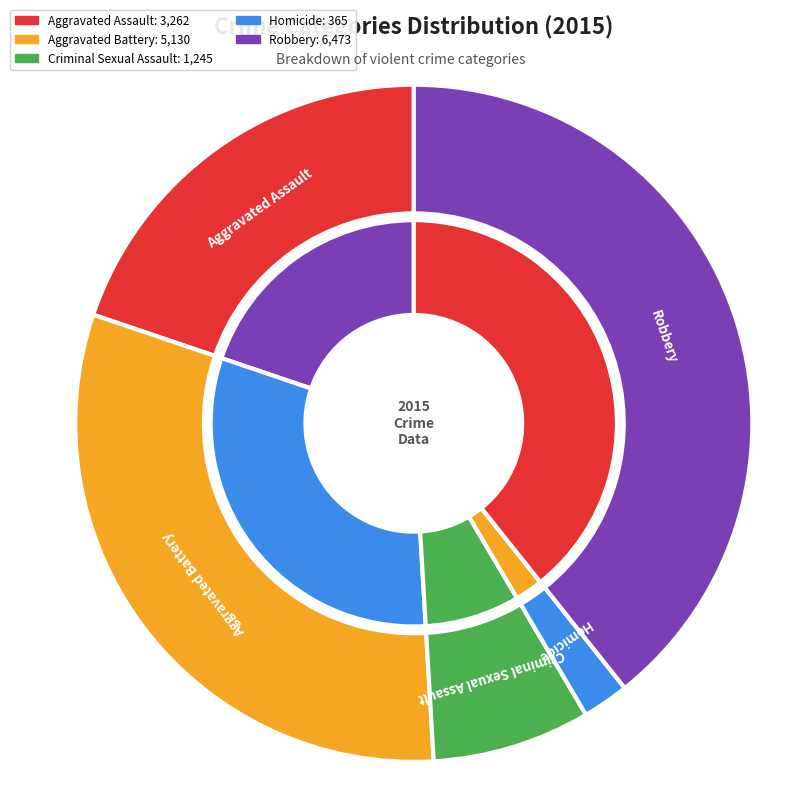

What is the ratio of the value at Robbery to the value at Homicide?

17.7